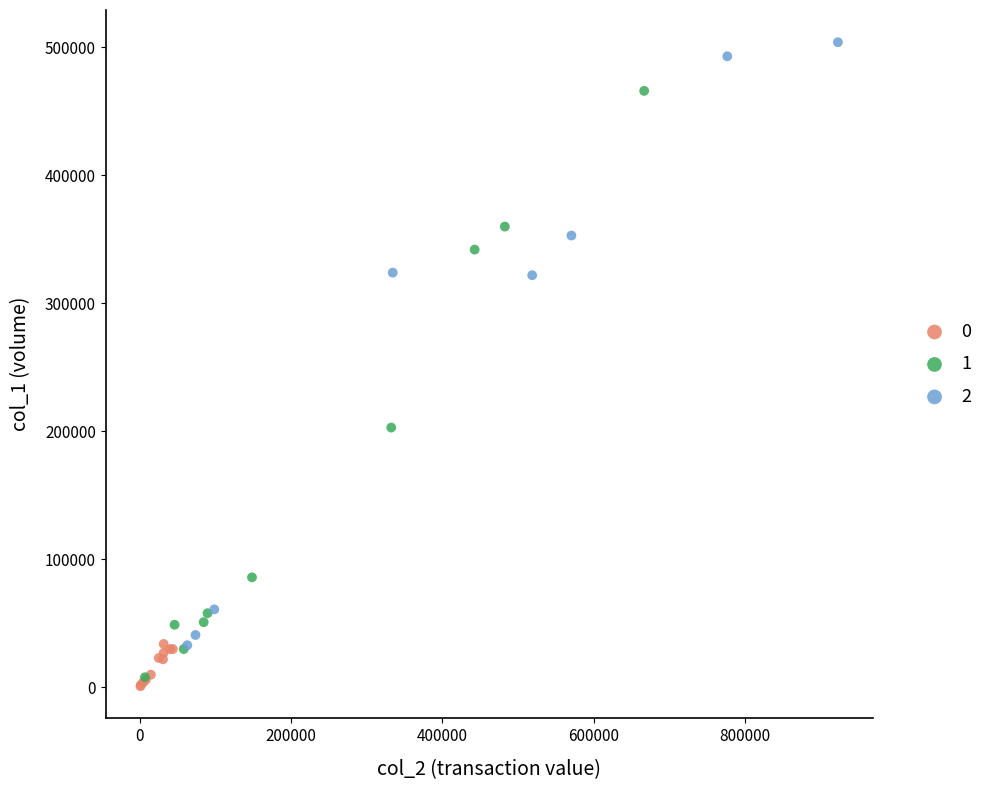

Which series has the widest spread of Y values?

2